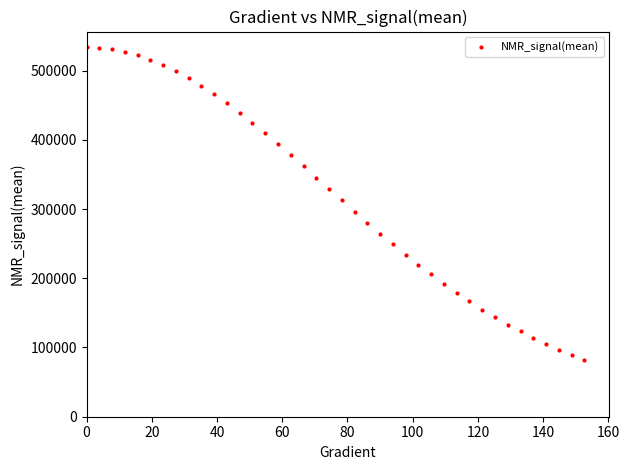

What is the range of X values (max minus min)?

152.6